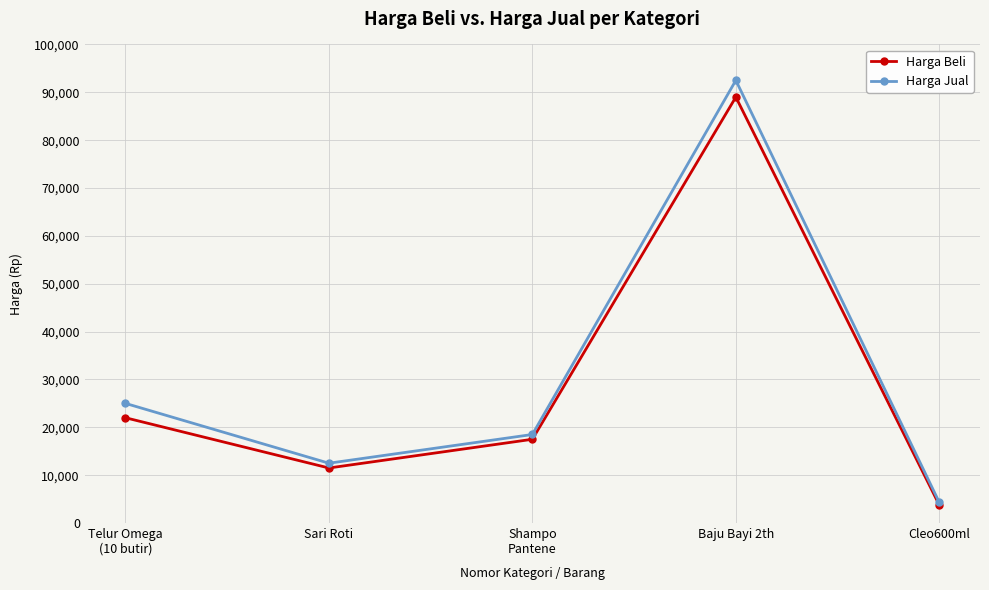

At which category is the sum across all series the highest?

Baju Bayi 2th